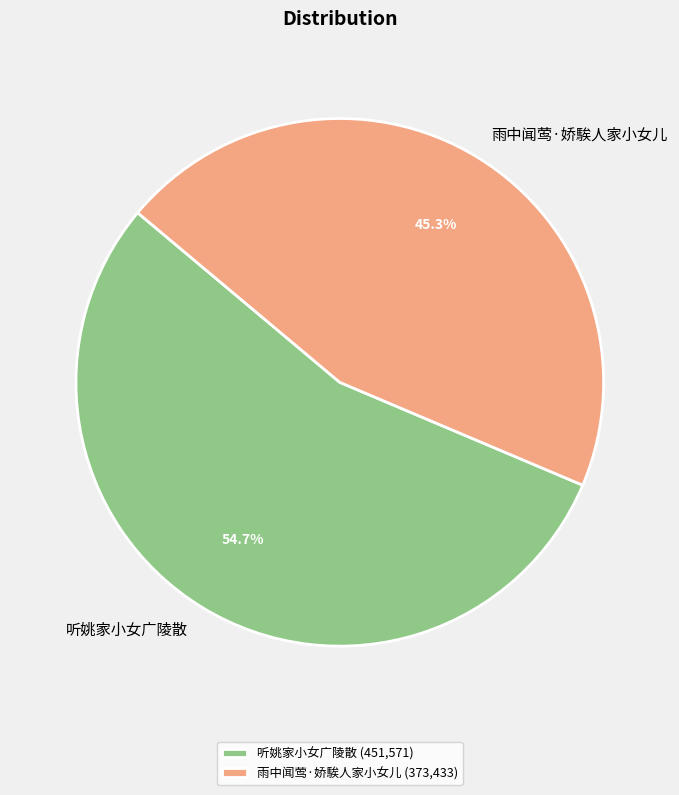

What is the largest slice in the pie chart?

听姚家小女广陵散